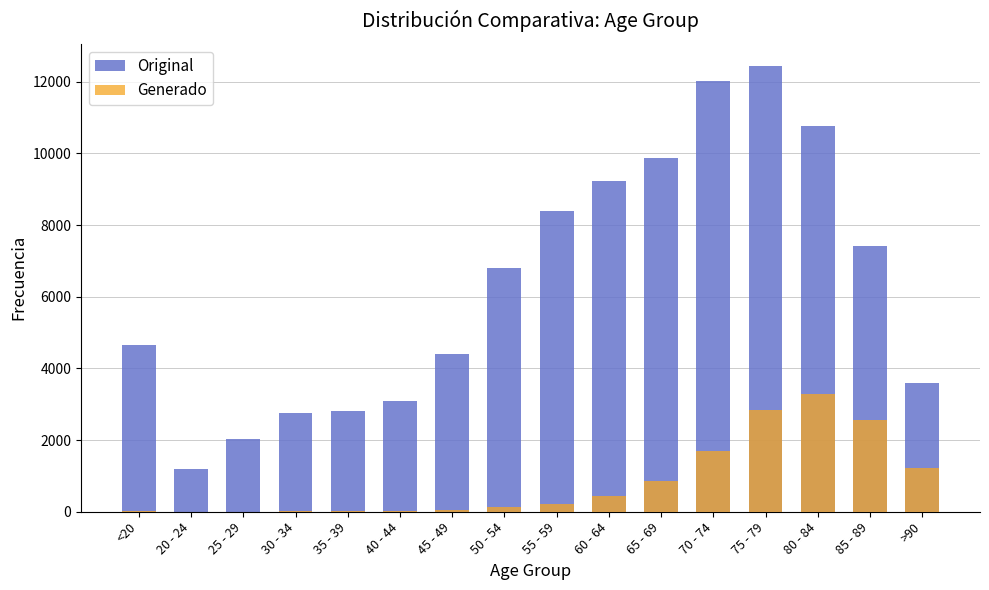

Reading left to right, transcribe all the data shown in this chart.

Original: <20=4641	20 - 24=1191	25 - 29=2038	30 - 34=2765	35 - 39=2814	40 - 44=3078	45 - 49=4396	50 - 54=6803	55 - 59=8400	60 - 64=9236	65 - 69=9883	70 - 74=12018	75 - 79=12434	80 - 84=10764	85 - 89=7417	>90=3604
Generado: <20=18	20 - 24=4	25 - 29=3	30 - 34=17	35 - 39=18	40 - 44=24	45 - 49=47	50 - 54=126	55 - 59=227	60 - 64=426	65 - 69=850	70 - 74=1690	75 - 79=2848	80 - 84=3273	85 - 89=2548	>90=1224